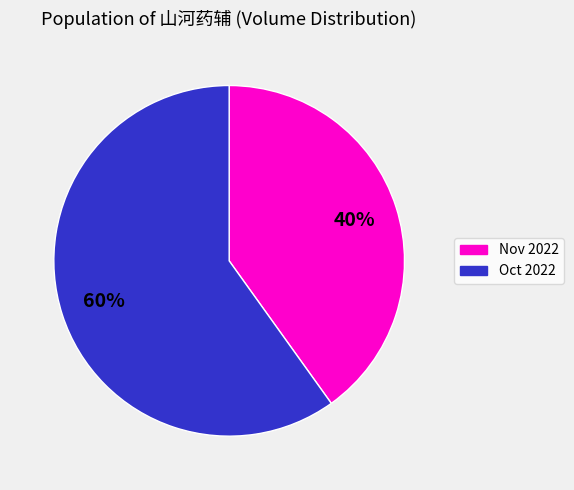

To the nearest percent, what is the average slice percentage?

50%